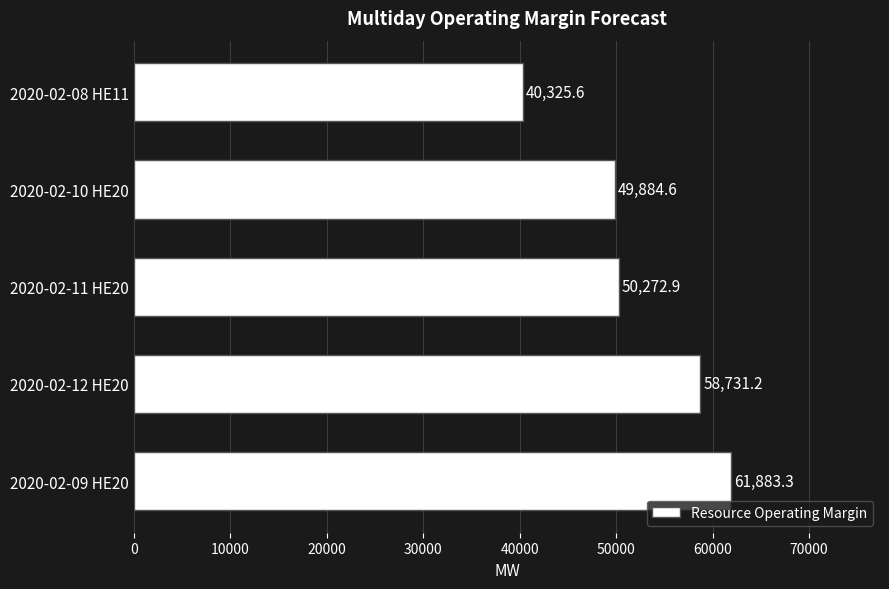

What is the minimum value shown in the chart?

40325.6